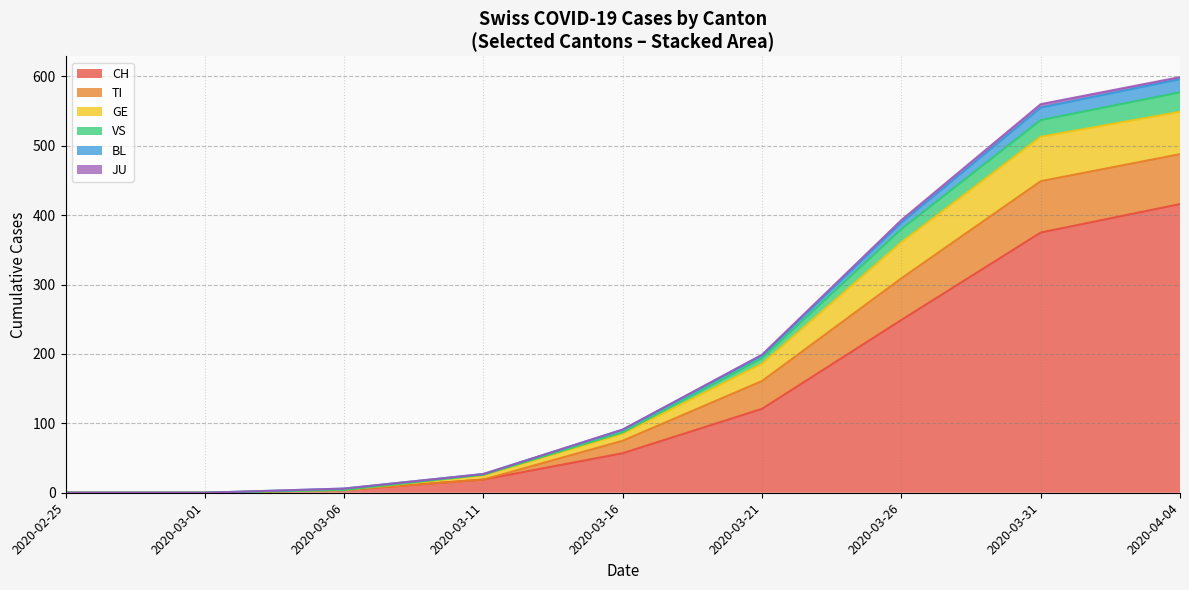

Which series has the largest range (max minus min)?

CH